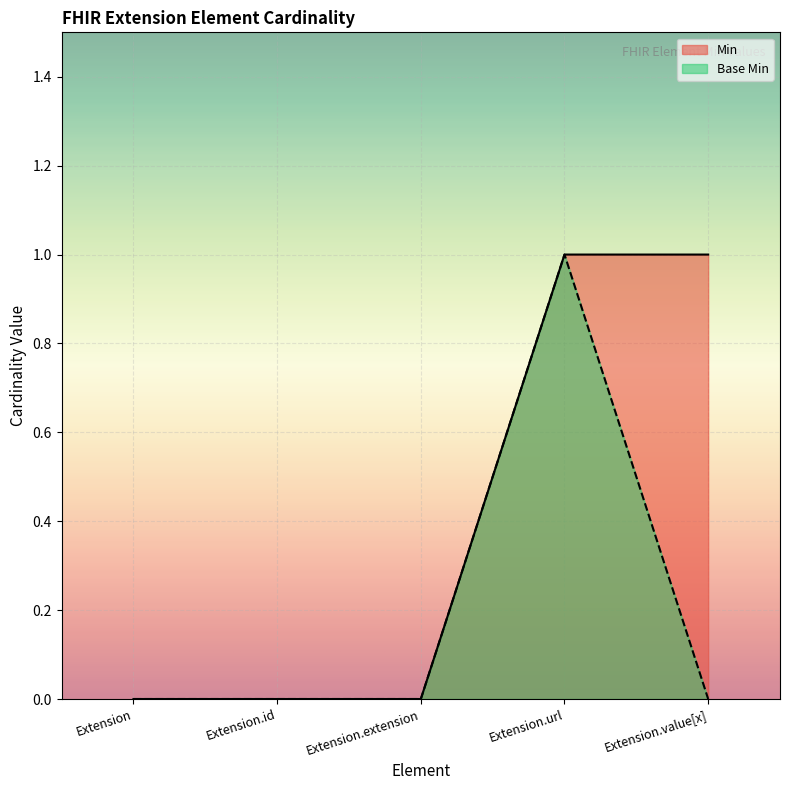

The value of Min at Extension.url is 1. True or false?

True